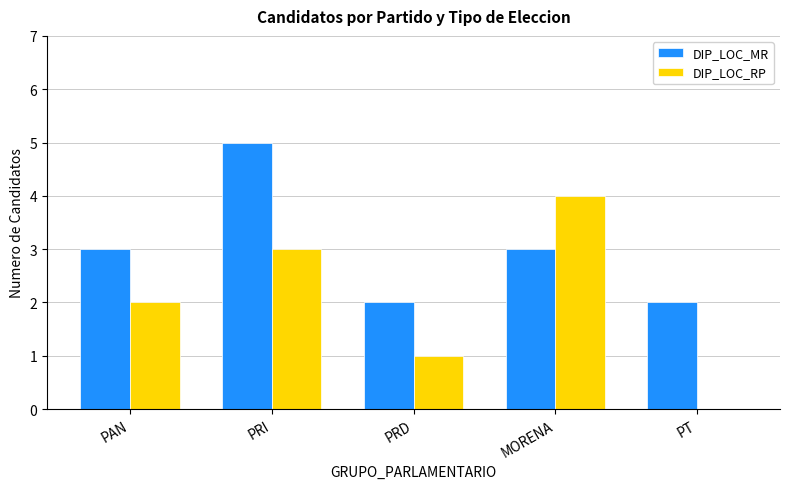

Which label corresponds to the largest value in the chart?

PRI